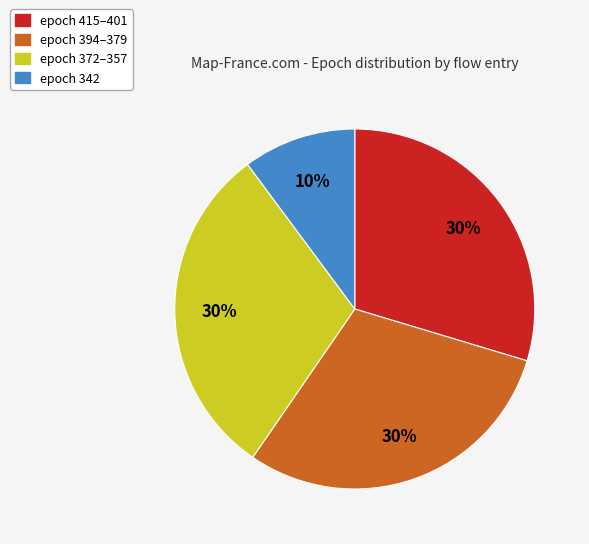

Is it true that epoch 415–401 is 30% of the pie?

True